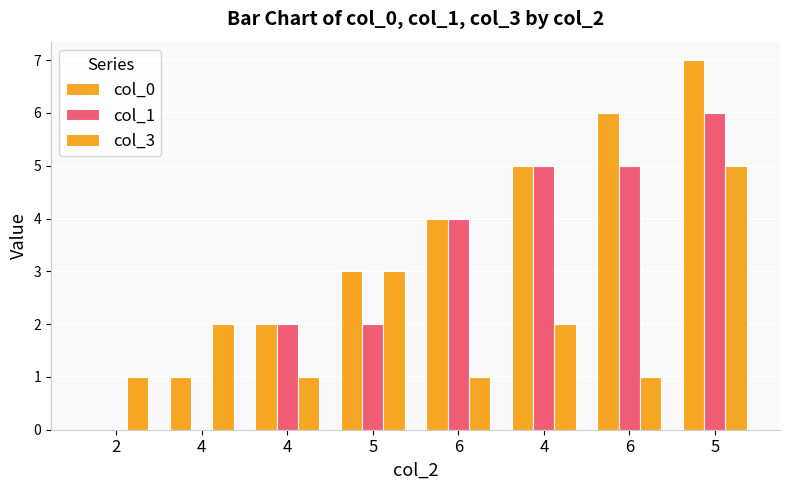

The col_0 series shows 4 at 6. True or false?

True